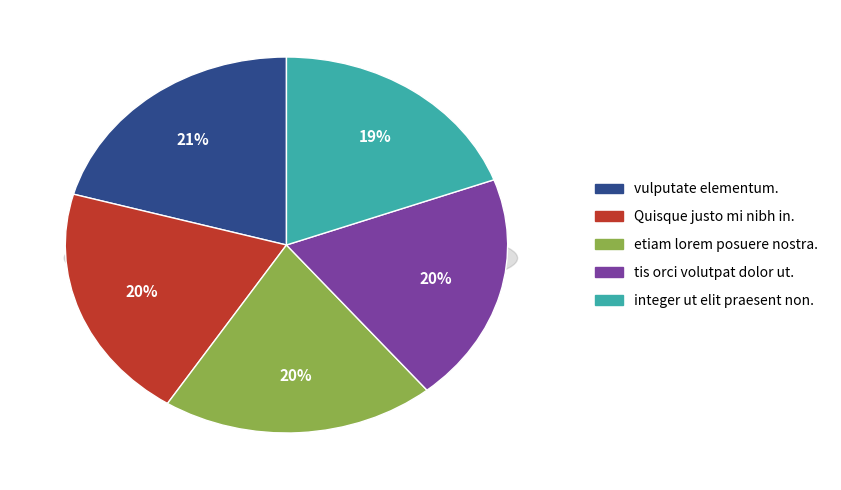

Combined, do tis orci volutpat dolor ut. and etiam lorem posuere nostra. account for over 50%?

No